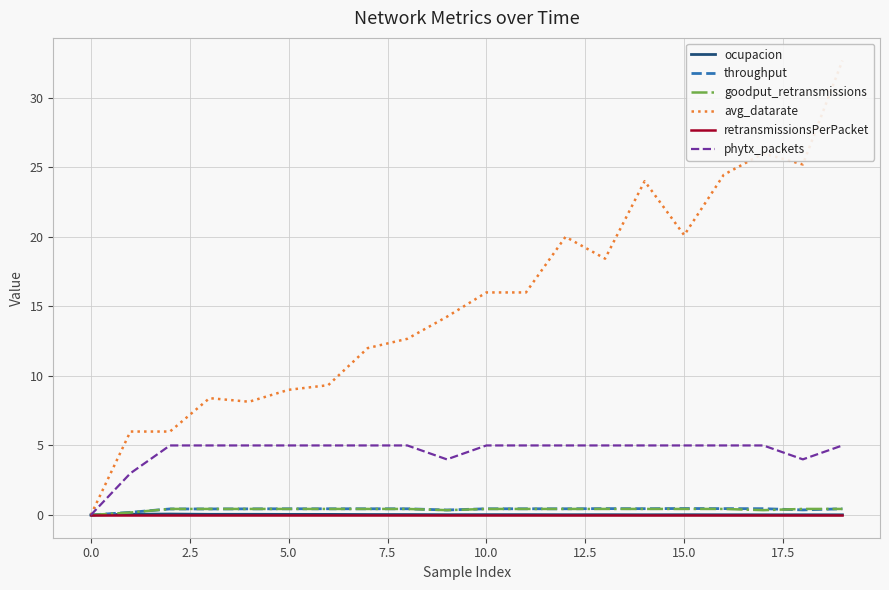

True or false: phytx_packets has a value of 3.4 at 19.

False